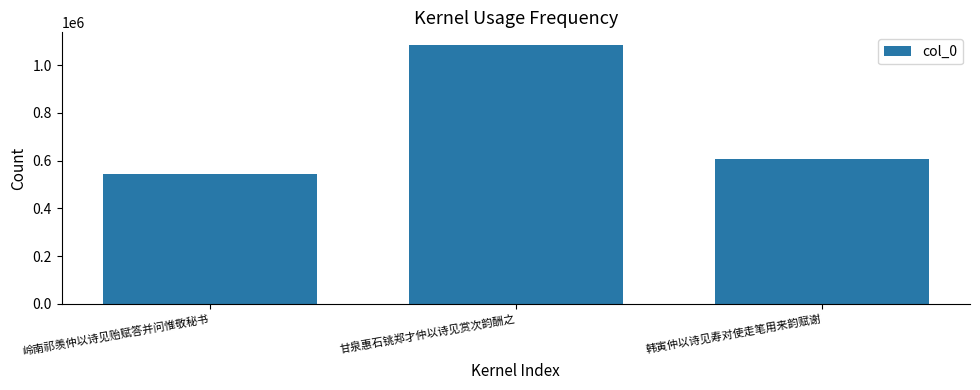

Which has a higher value, 甘泉惠石铫郑才仲以诗见赏次韵酬之 or 韩寅仲以诗见寿对使走笔用来韵赋谢?

甘泉惠石铫郑才仲以诗见赏次韵酬之